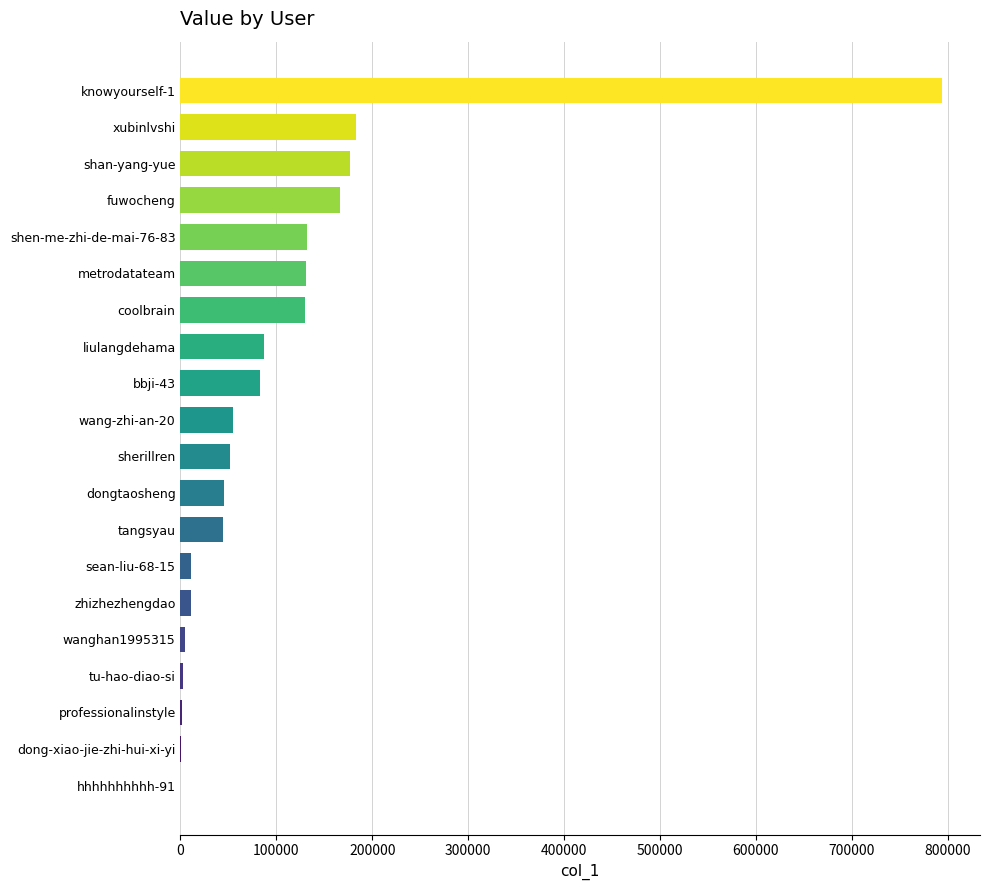

What value does the data have at xubinlvshi?

182561